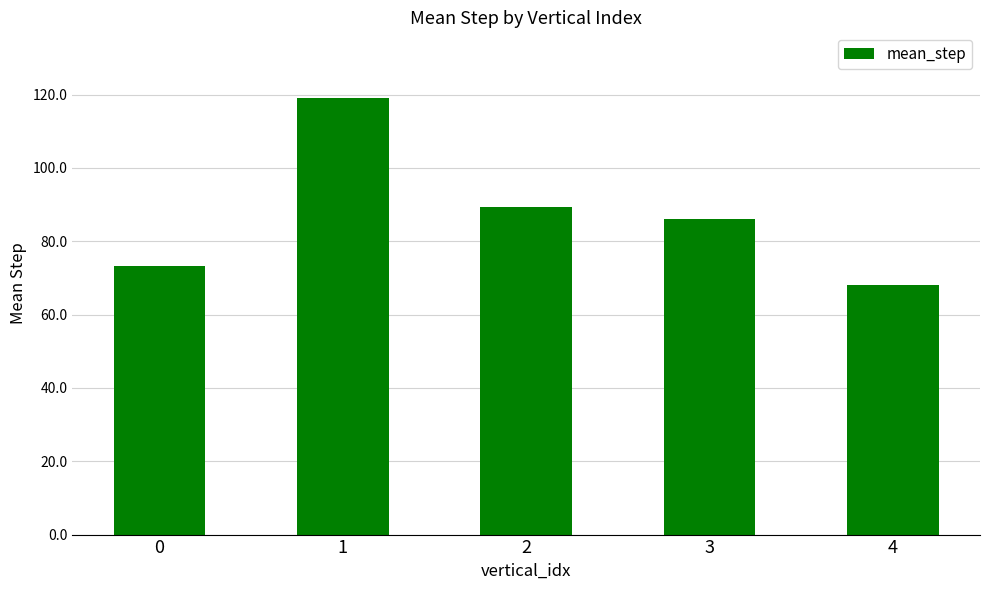

What is the approximate value at 1?

119.1